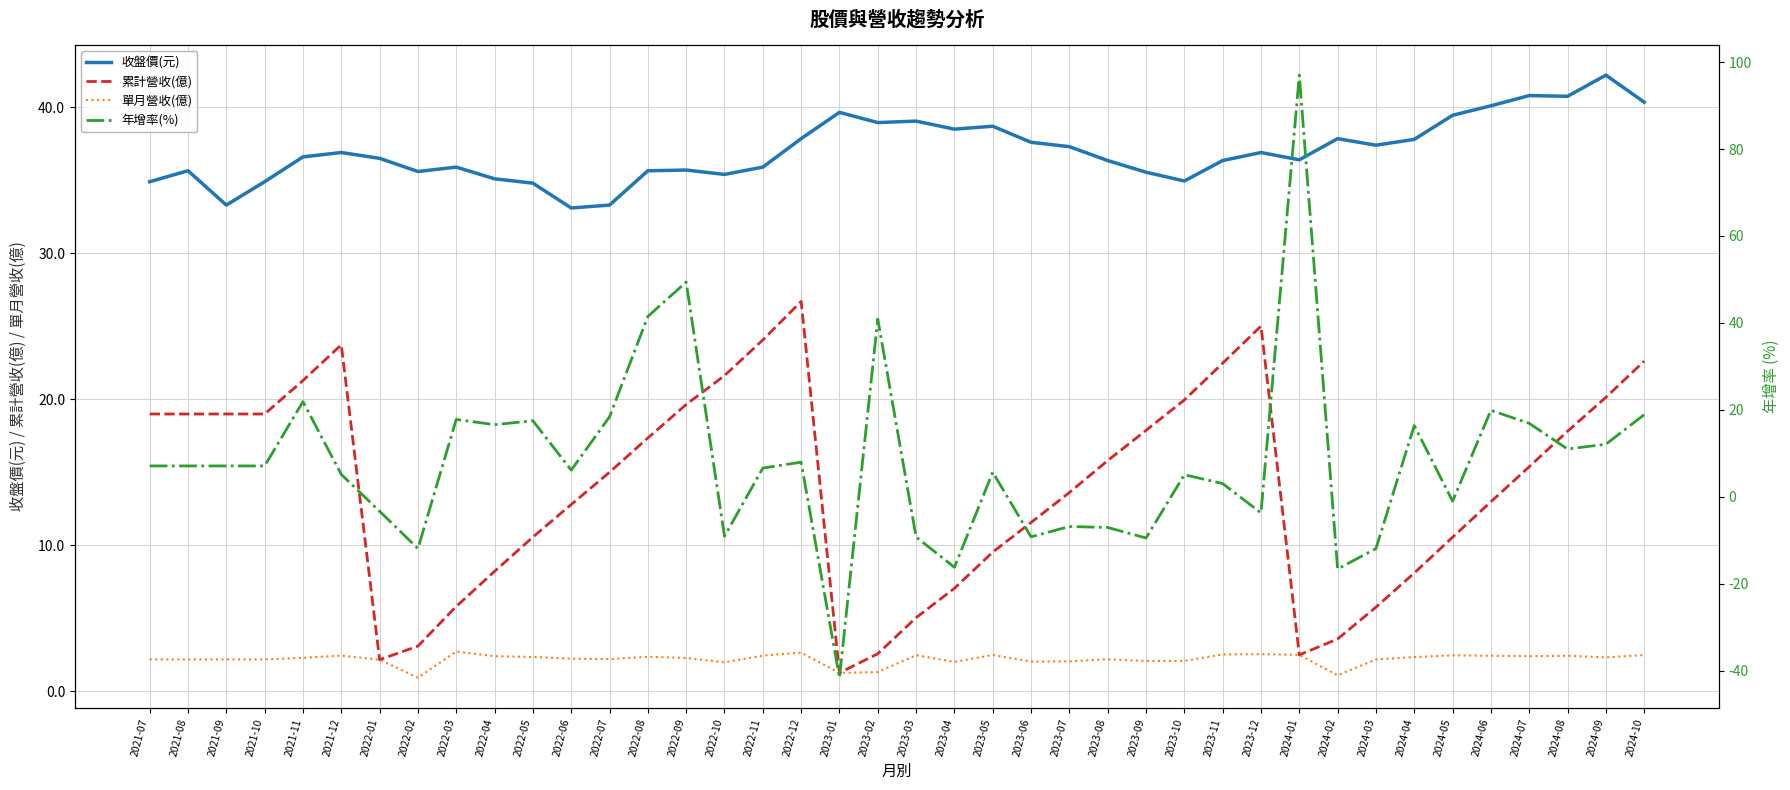

What is the sum of the 累計營收(億) values at 2022-12 and 2023-02?

29.3